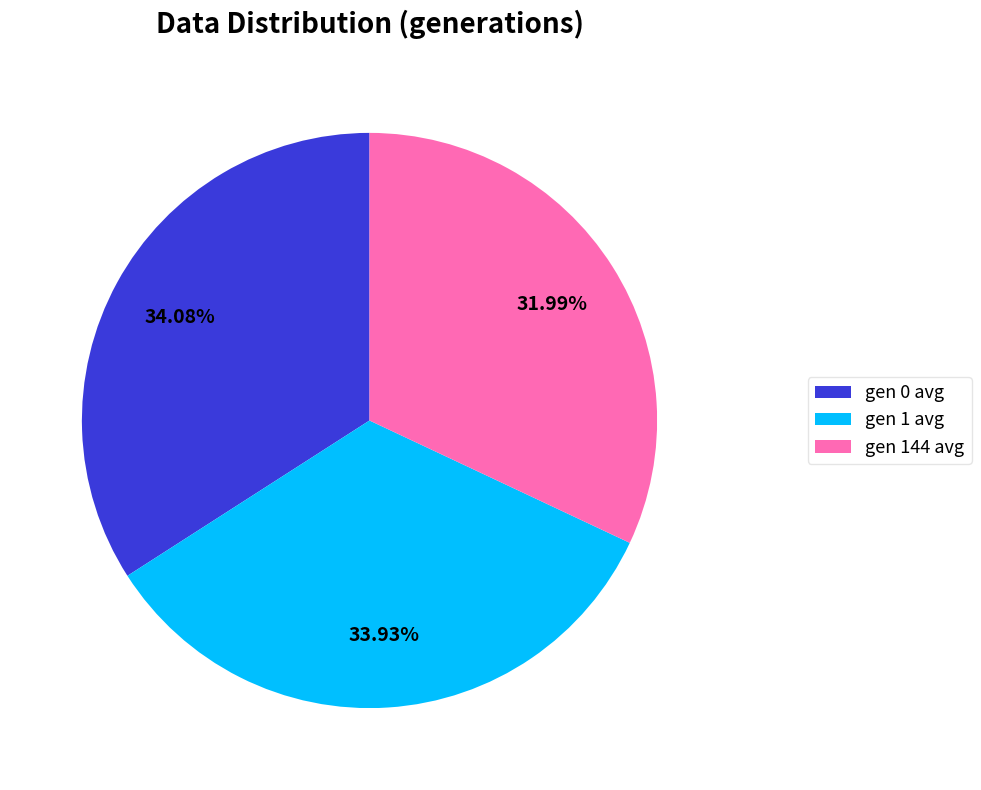

To the nearest percent, what portion does gen 1 avg represent?

34%